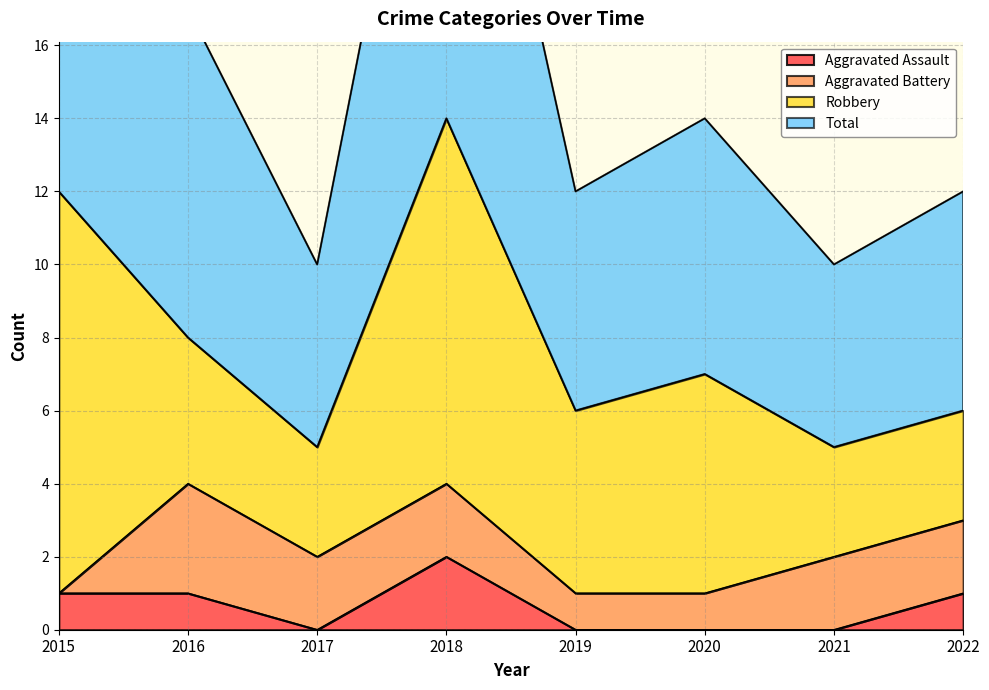

At how many categories does at least one series exceed 16?

3